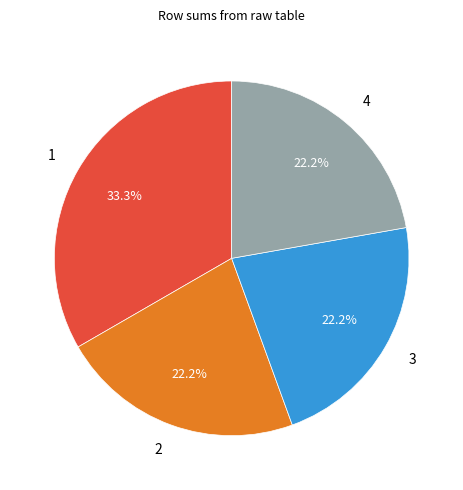

What is the largest slice in the pie chart?

1